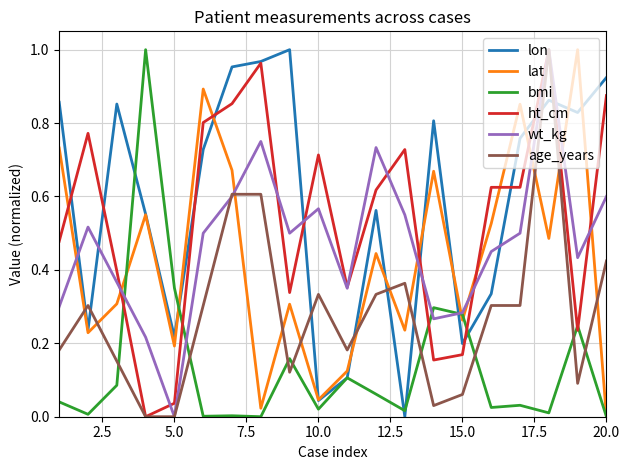

How many intersections are there between lon and wt_kg?

8